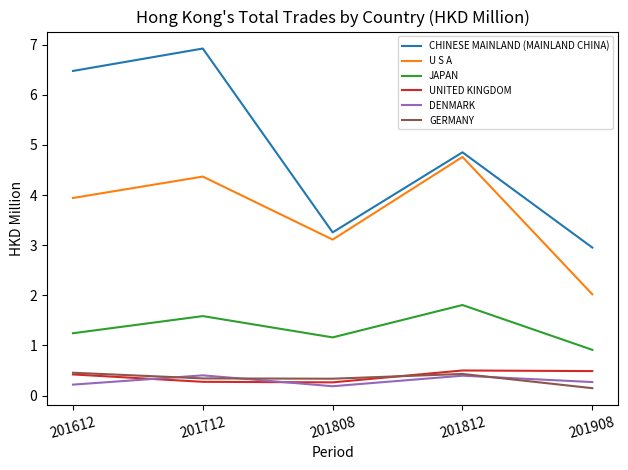

Where is the first local maximum for DENMARK?

201712